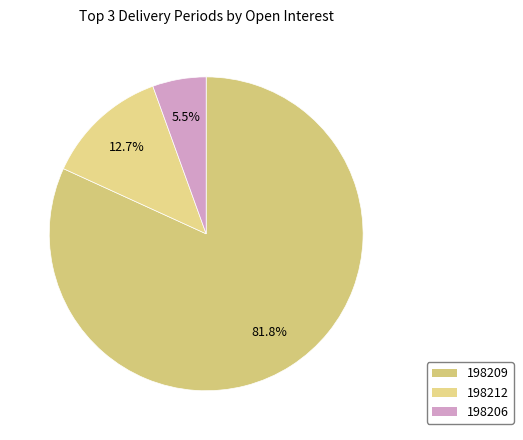

Does any single category account for the majority?

Yes